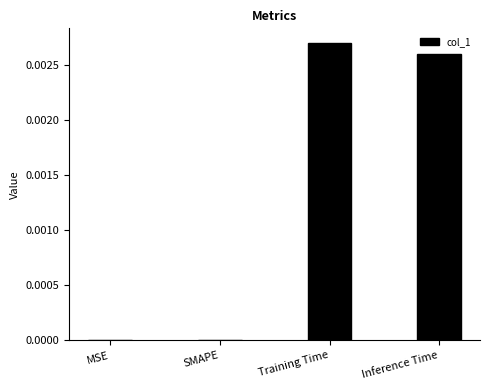

Which has a higher value, Training Time or SMAPE?

Training Time